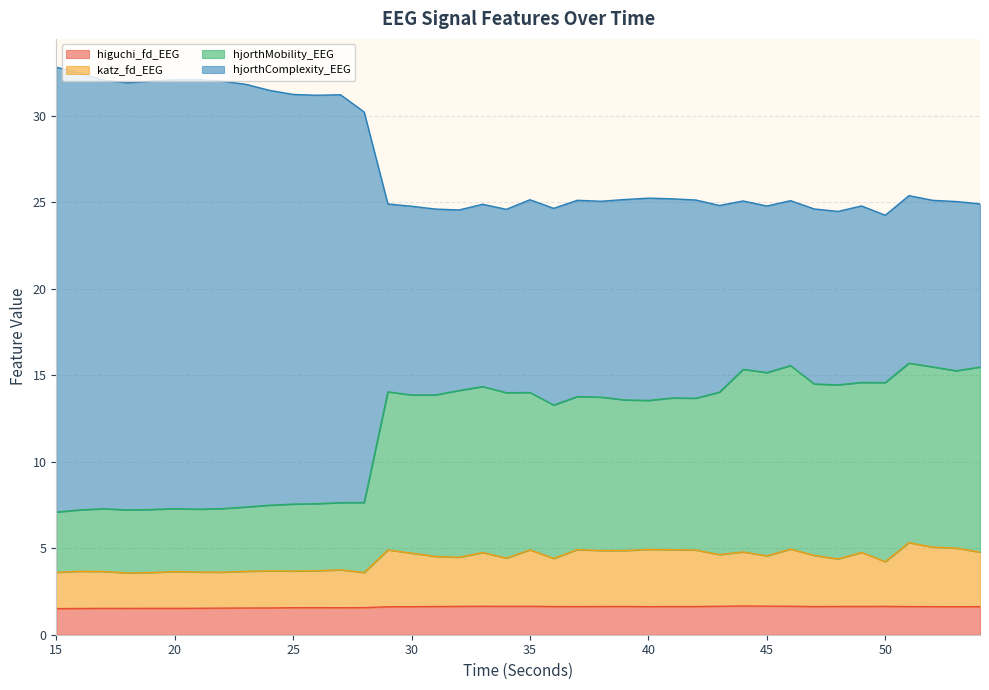

What is the lowest value of the higuchi_fd_EEG series?

1.5